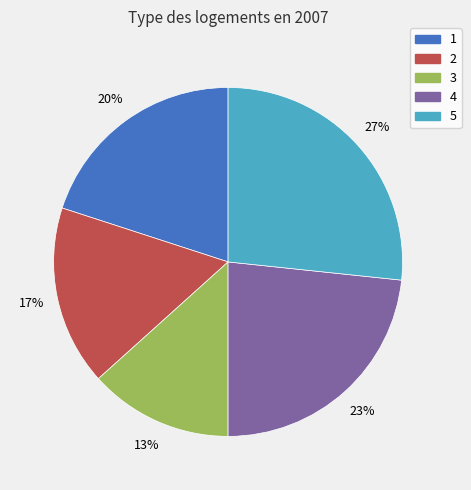

To the nearest percent, what portion does 4 represent?

23%